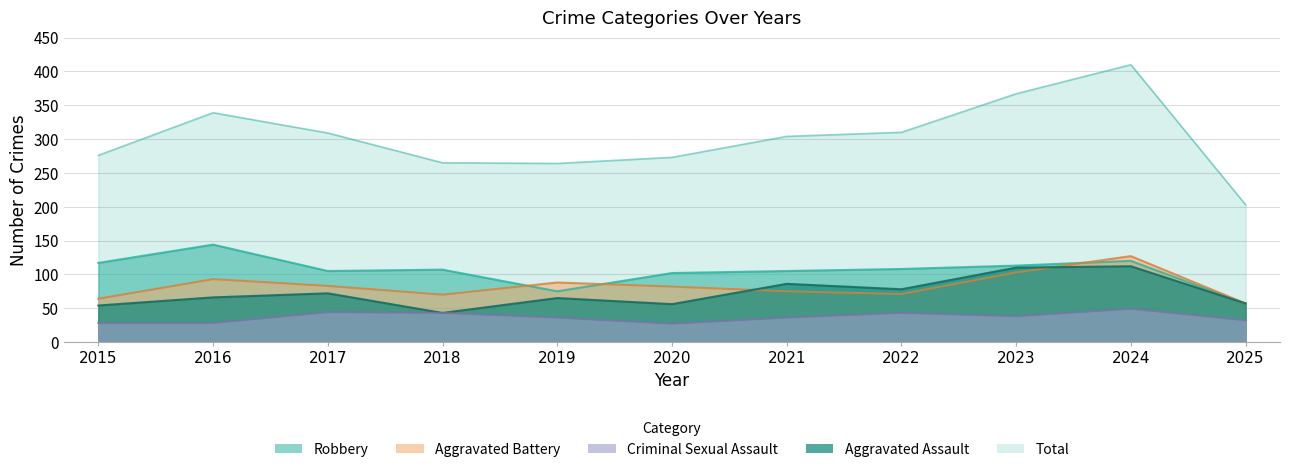

What is the difference between the Aggravated Battery values at 2015 and 2017?

19